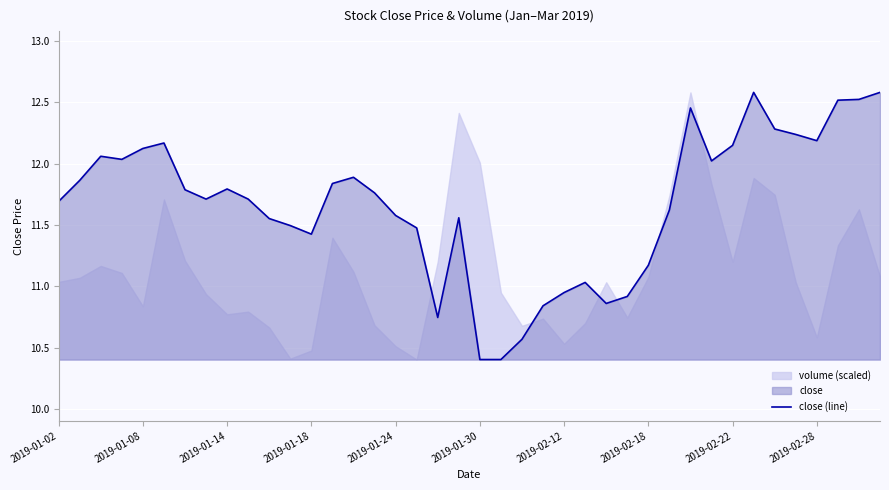

What is the highest value of the close (line) series?

12.6